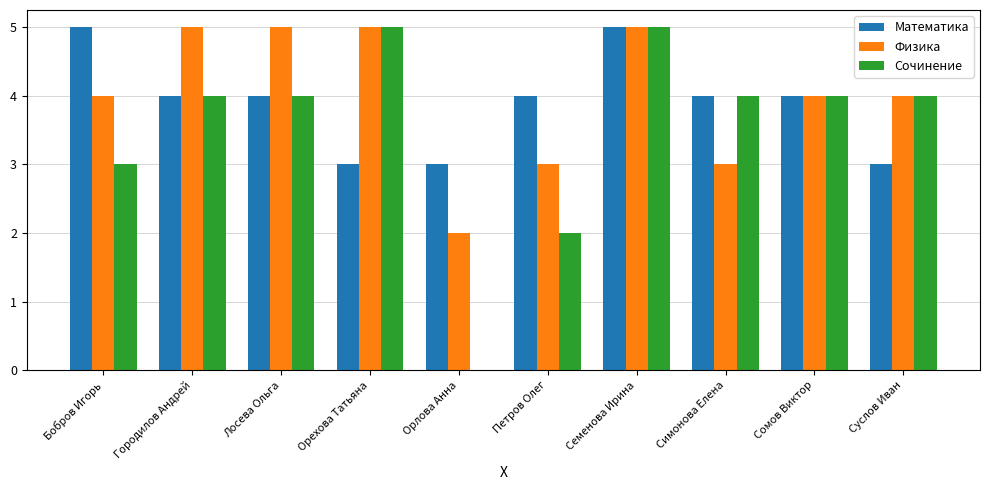

What is the sum of the Сочинение values at Орехова Татьяна and Бобров Игорь?

8